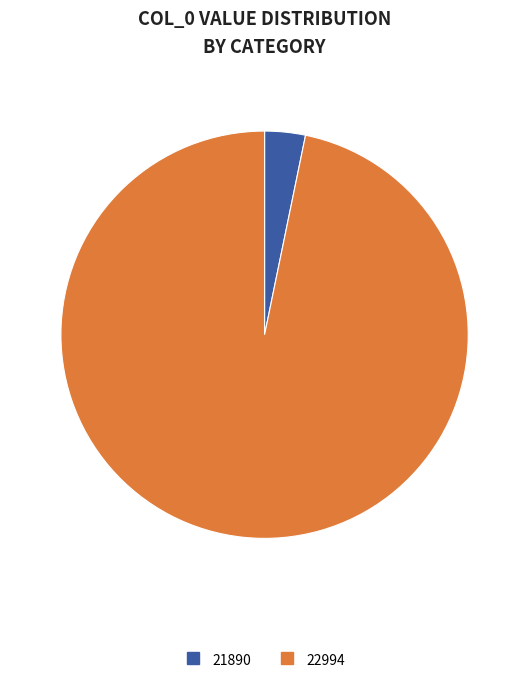

True or false: 22994 accounts for 97% of the total.

True